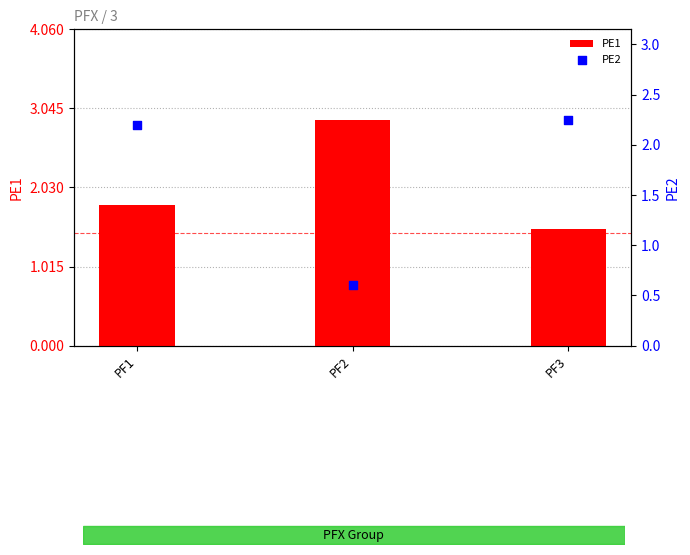

Which series has the largest total across all categories?

PE1